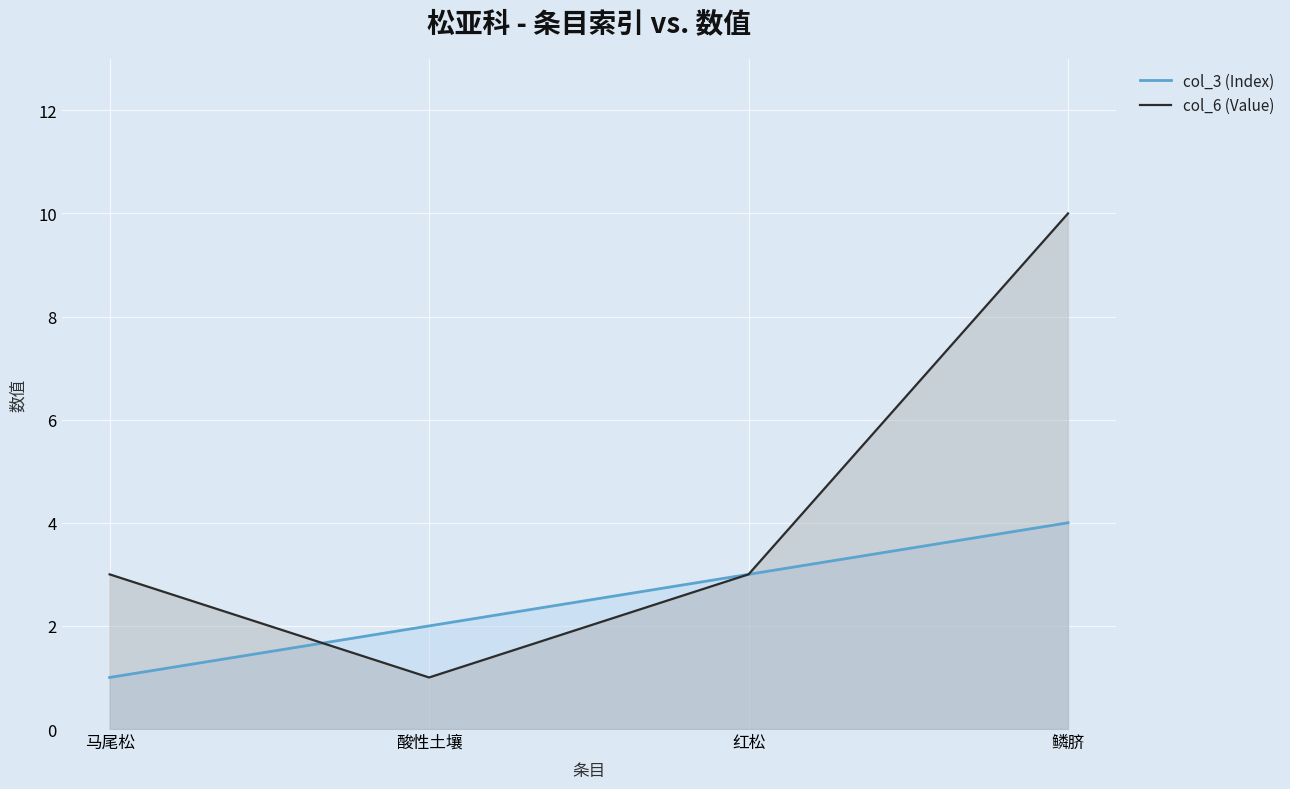

How many values in the col_3 (Index) series are below 3?

2